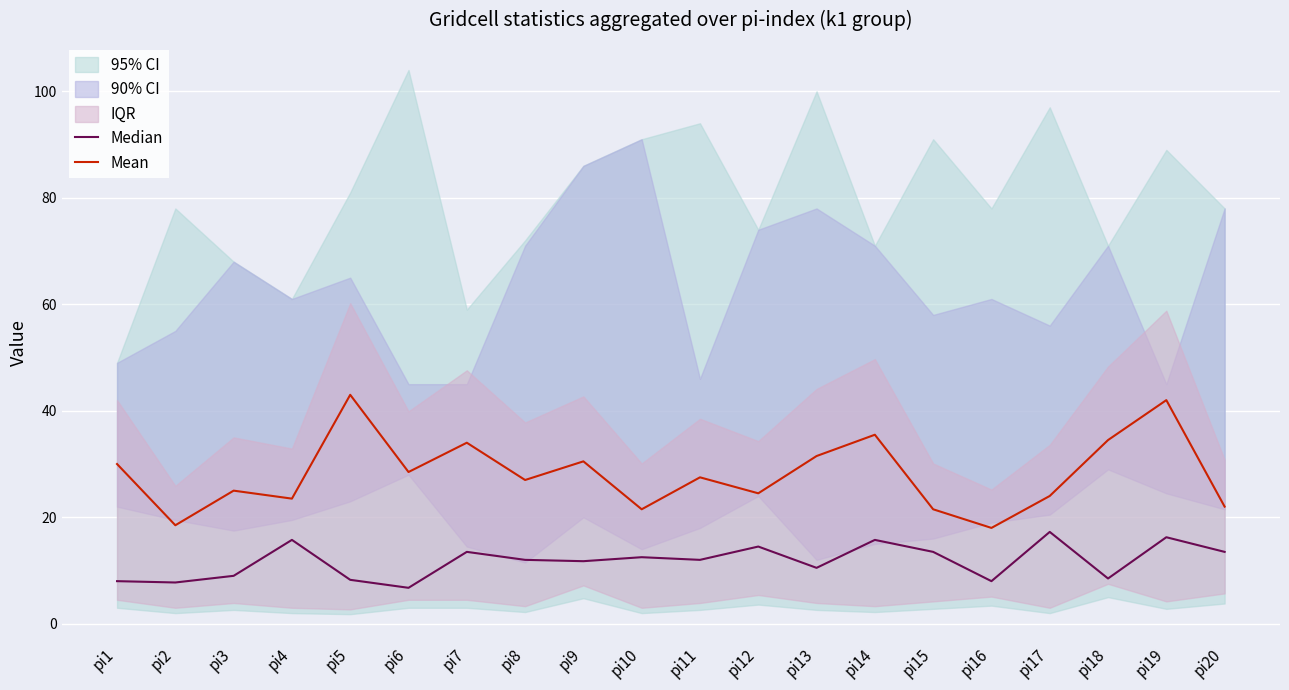

What is the difference between the maximum and minimum values in the Mean series?

25.0